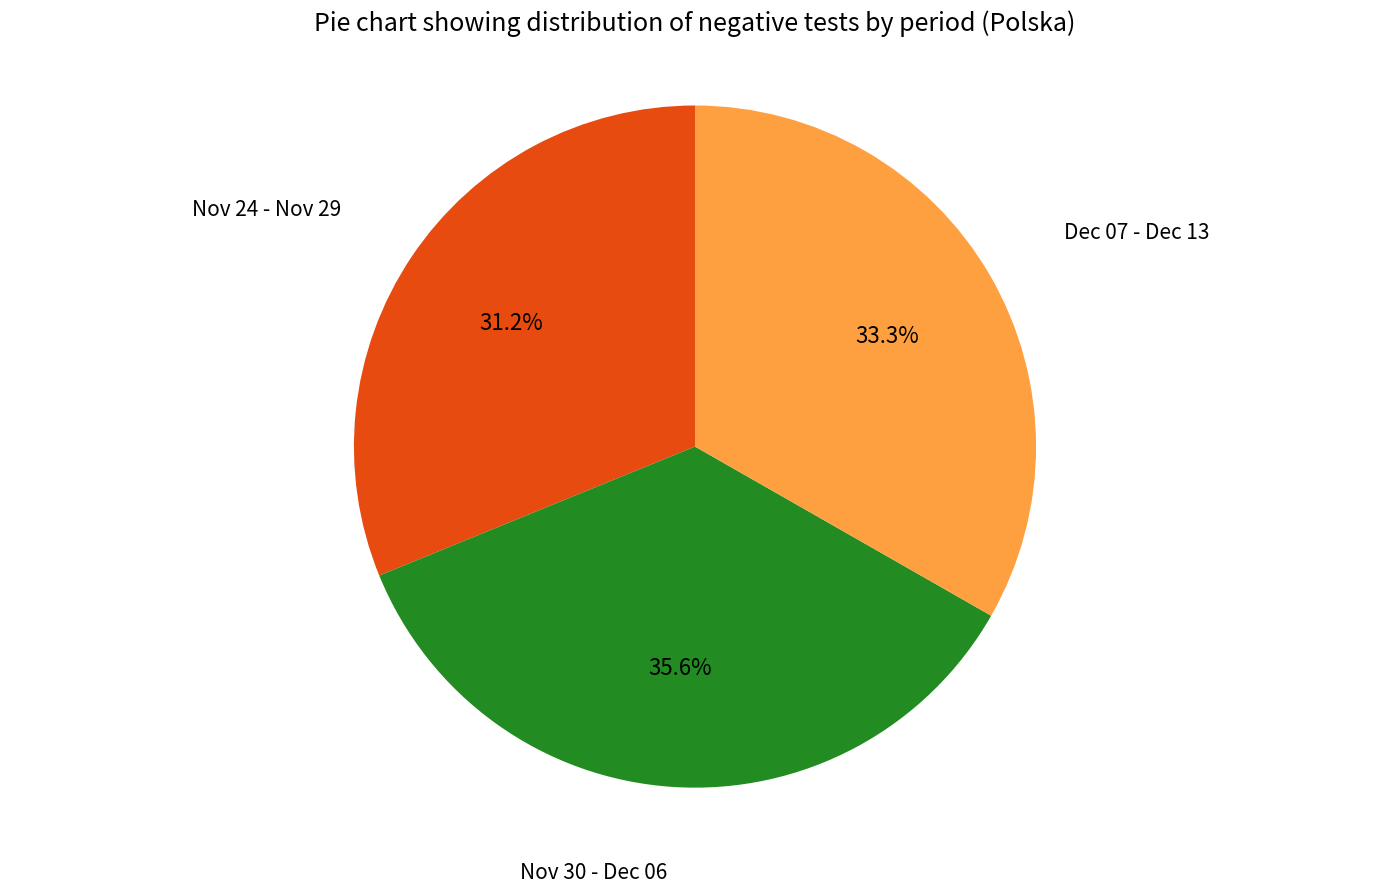

Is there a majority slice in this chart?

No